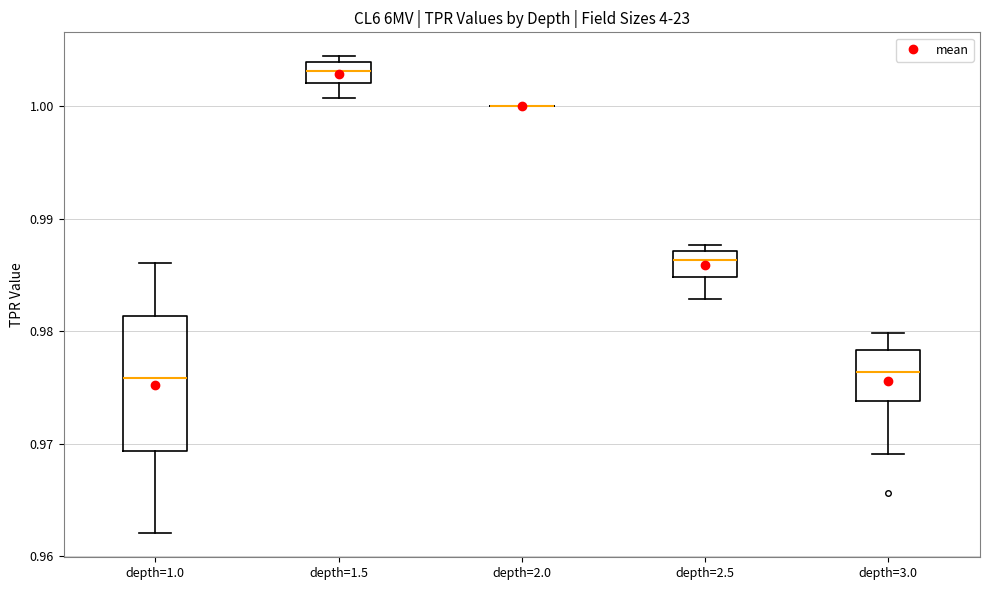

Where is the upper edge of the box for depth=1.5 on the y-axis? The values are not printed on the chart, so give them approximately, as read against the axis.

1.004